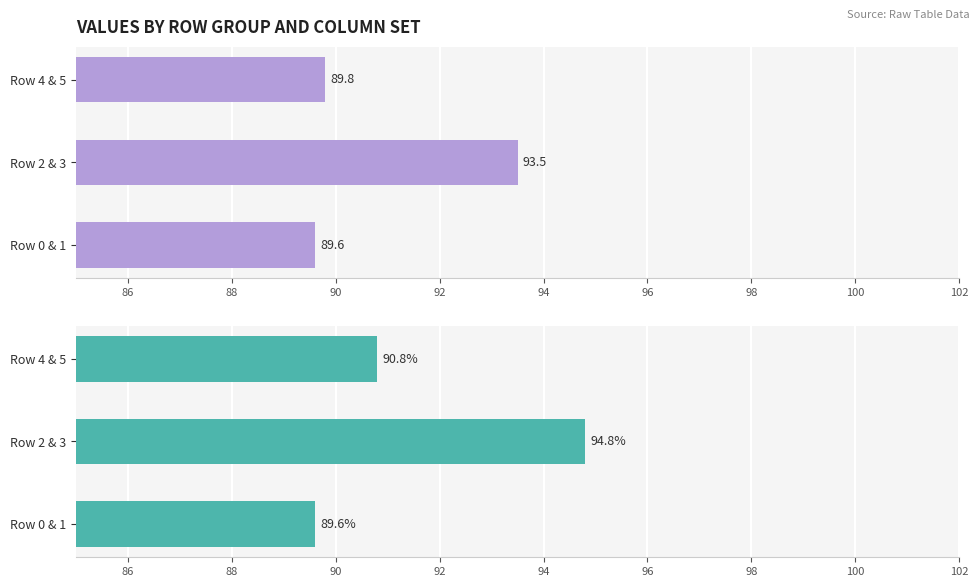

Count the Group A (col_44, col_16, col_43) values in the range 89 to 93.

2